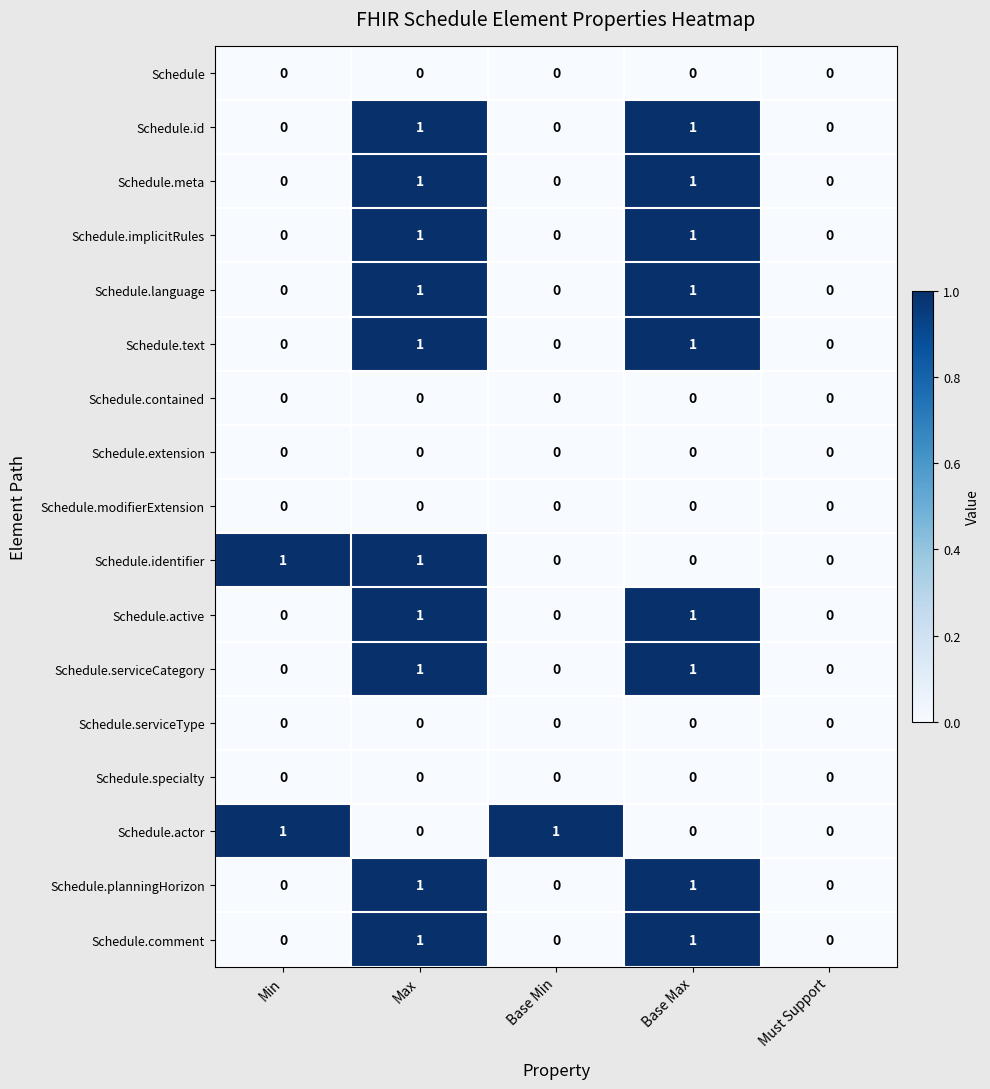

Is it true that Schedule.specialty equals 0 at Base Max?

True